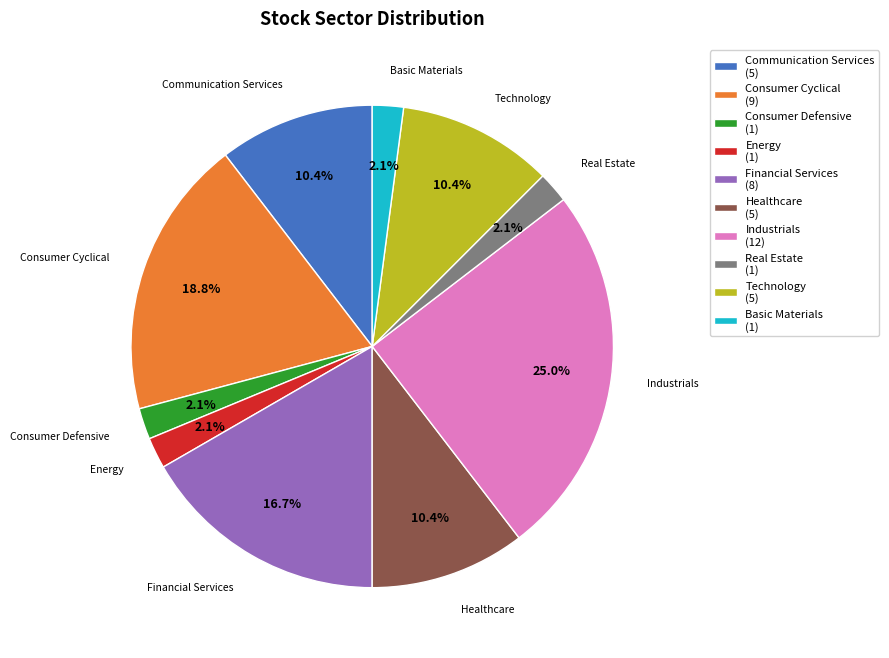

Approximately how many times larger is the value at Communication Services compared to Technology?

1.0